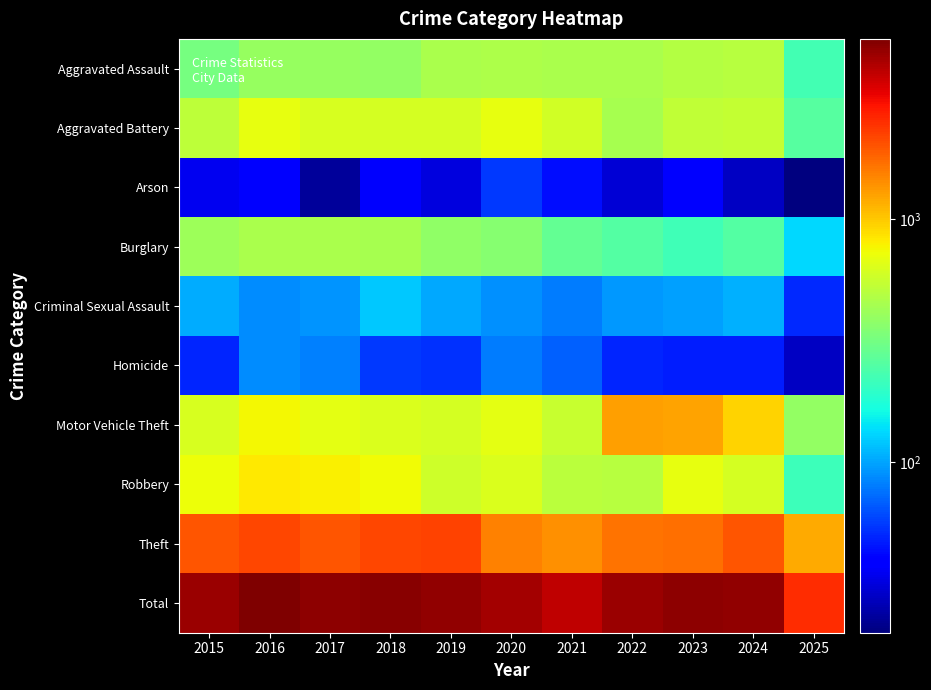

What is the difference between the highest and lowest values at 2017?

5073